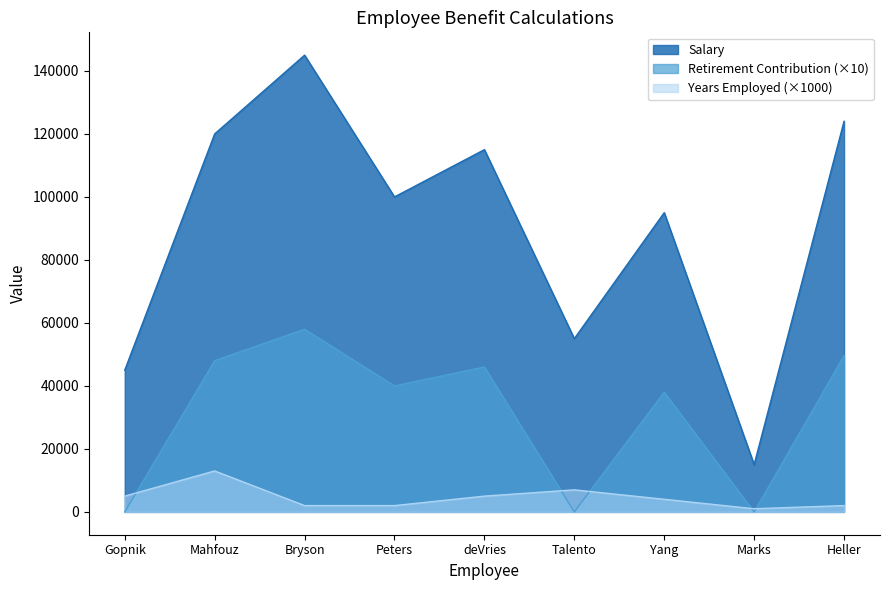

List the series in order of their peak value, lowest first.

Years Employed (×1000), Retirement Contribution (×10), Salary